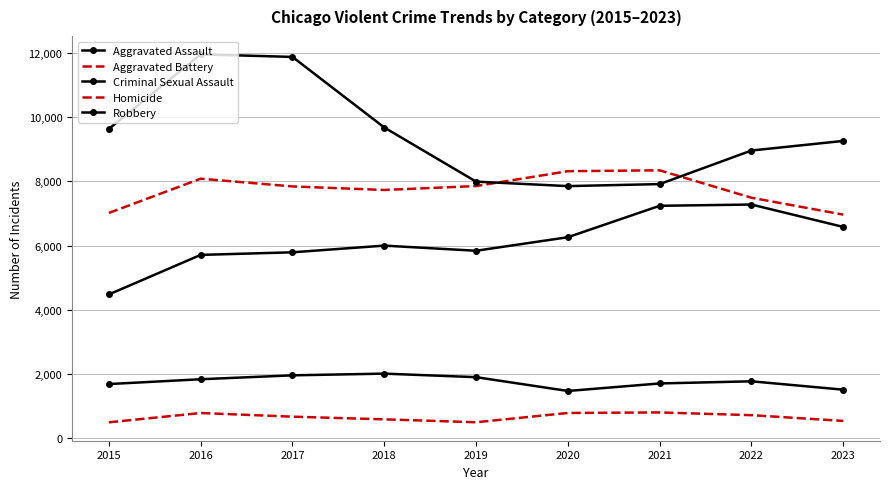

Where is Aggravated Assault nearest to the value 5880?

2019